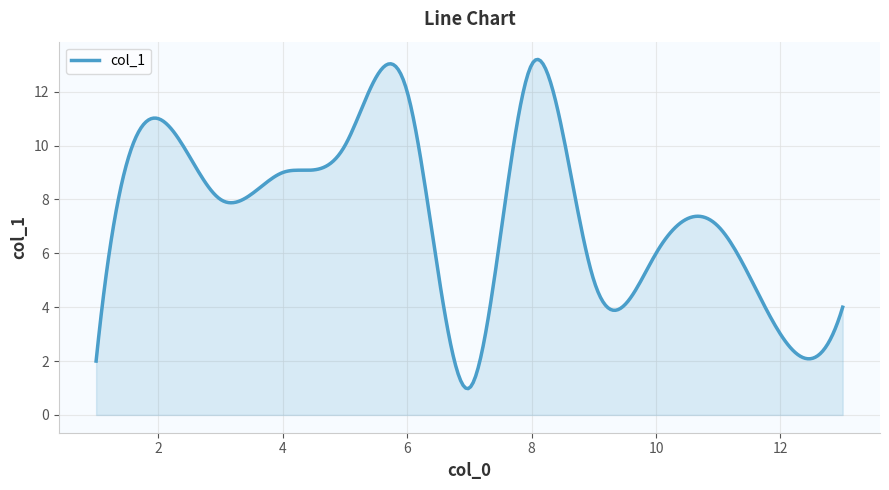

What is the difference between the maximum and minimum values?

12.2